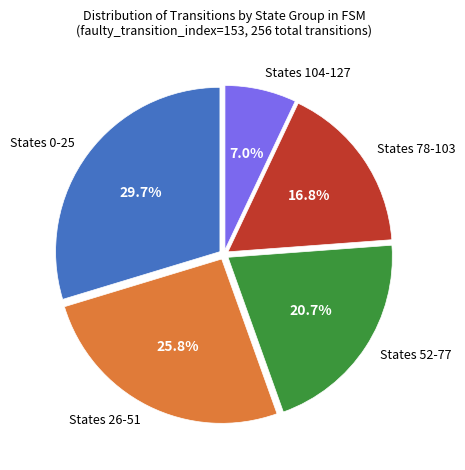

Approximately how many times larger is the value at States 52-77 compared to States 78-103?

1.2